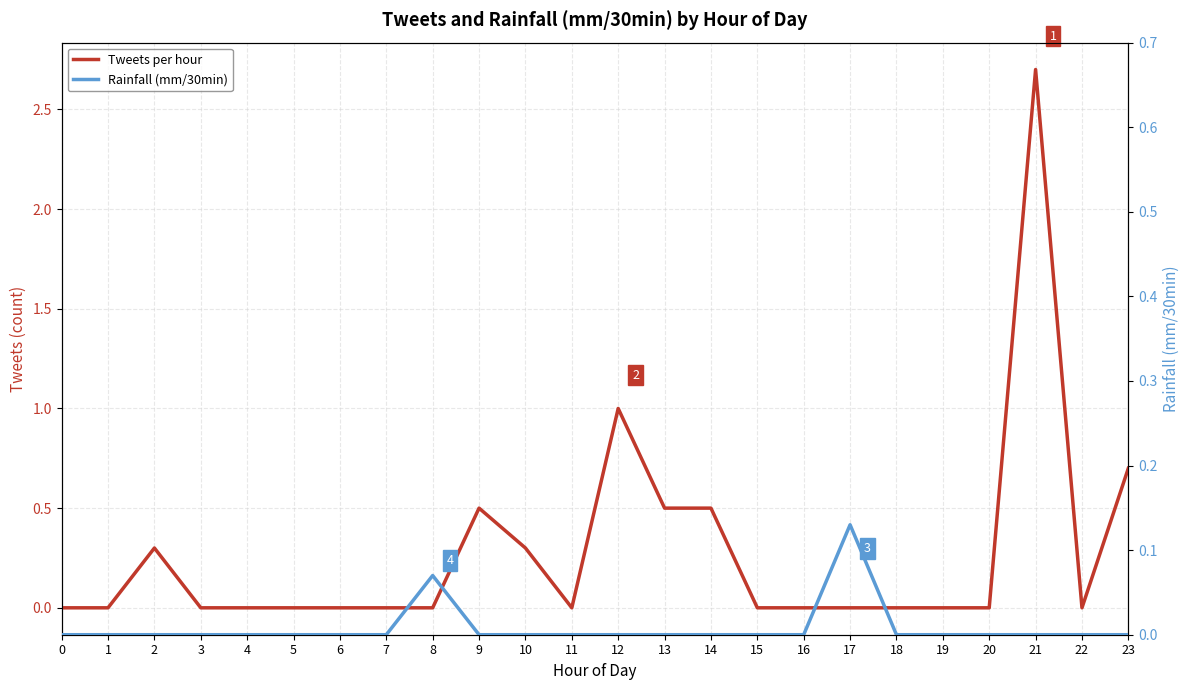

What is the maximum value for Tweets per hour?

2.7